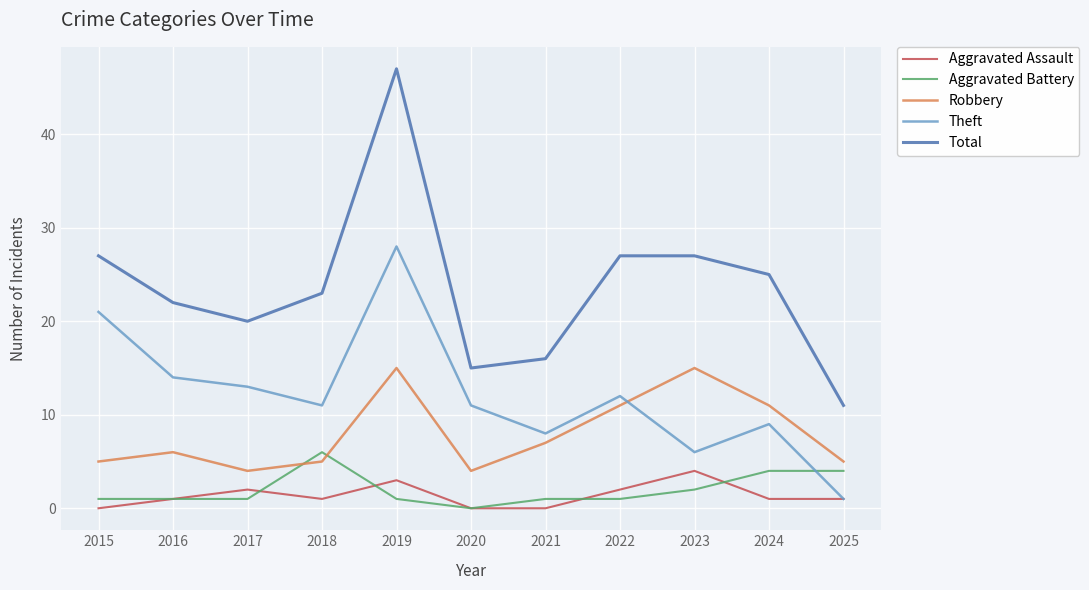

What is the sum of the Robbery values at 2019 and 2023?

30